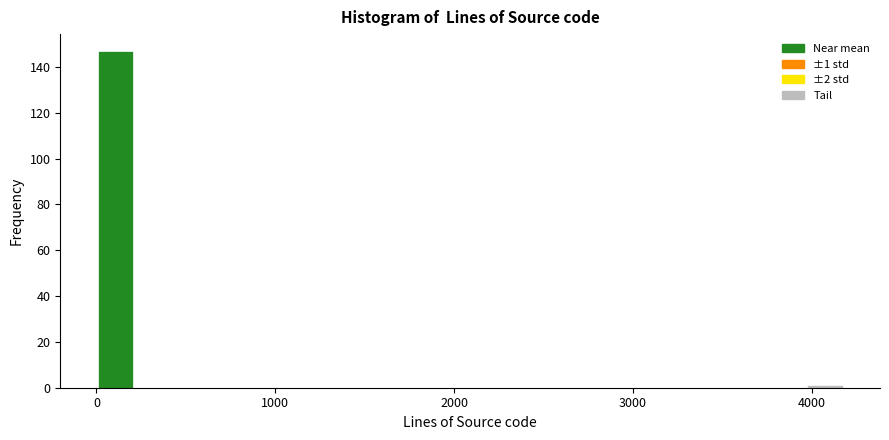

Around what value on the x-axis is the tallest bar? Give the approximate position of its centre, as read against the axis.

100